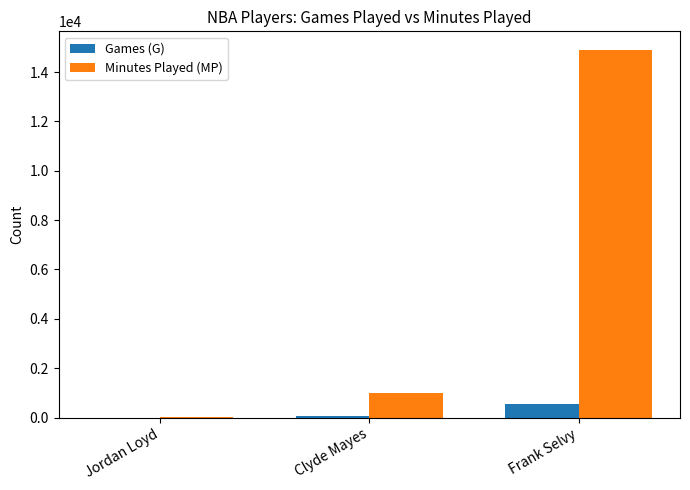

What are all the series names shown in the legend?

Games (G), Minutes Played (MP)